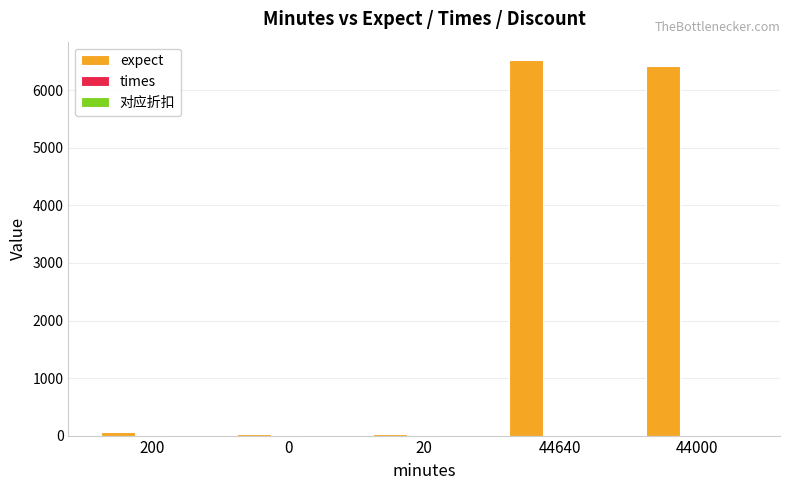

How many data points does each series have?

5